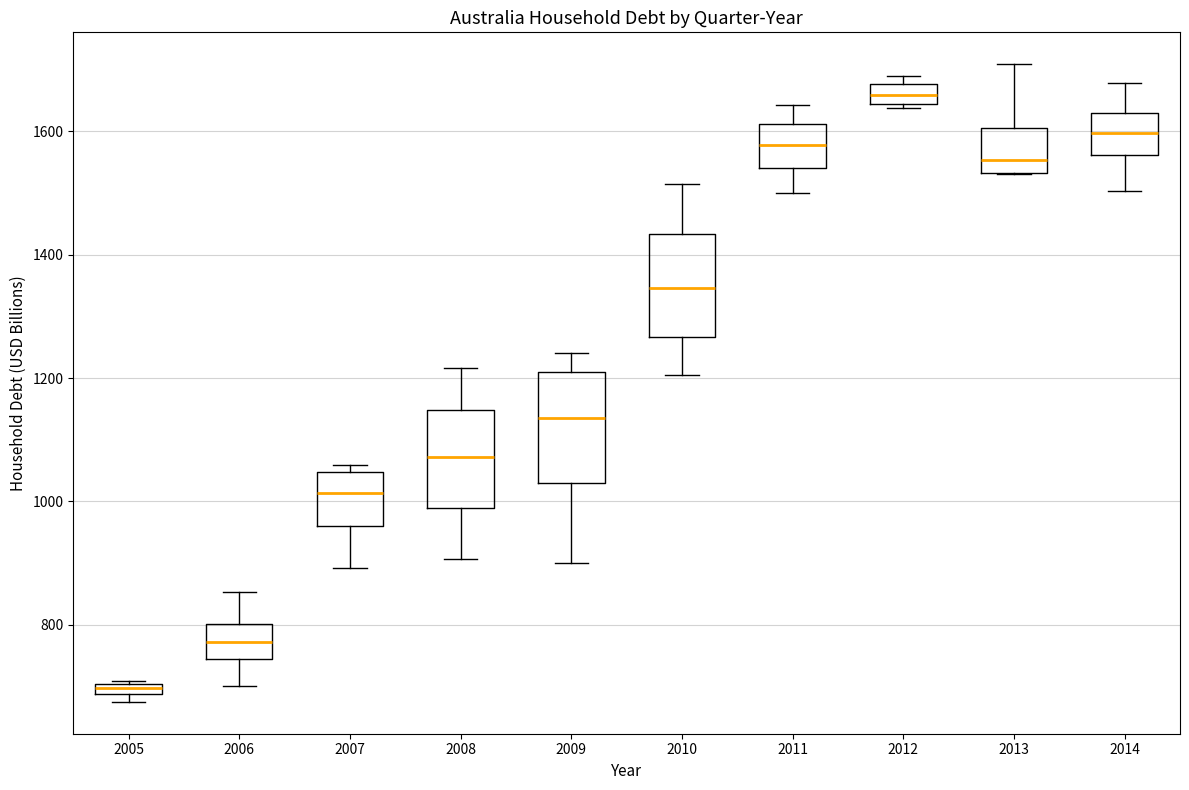

Which box has the lowest median line?

2005